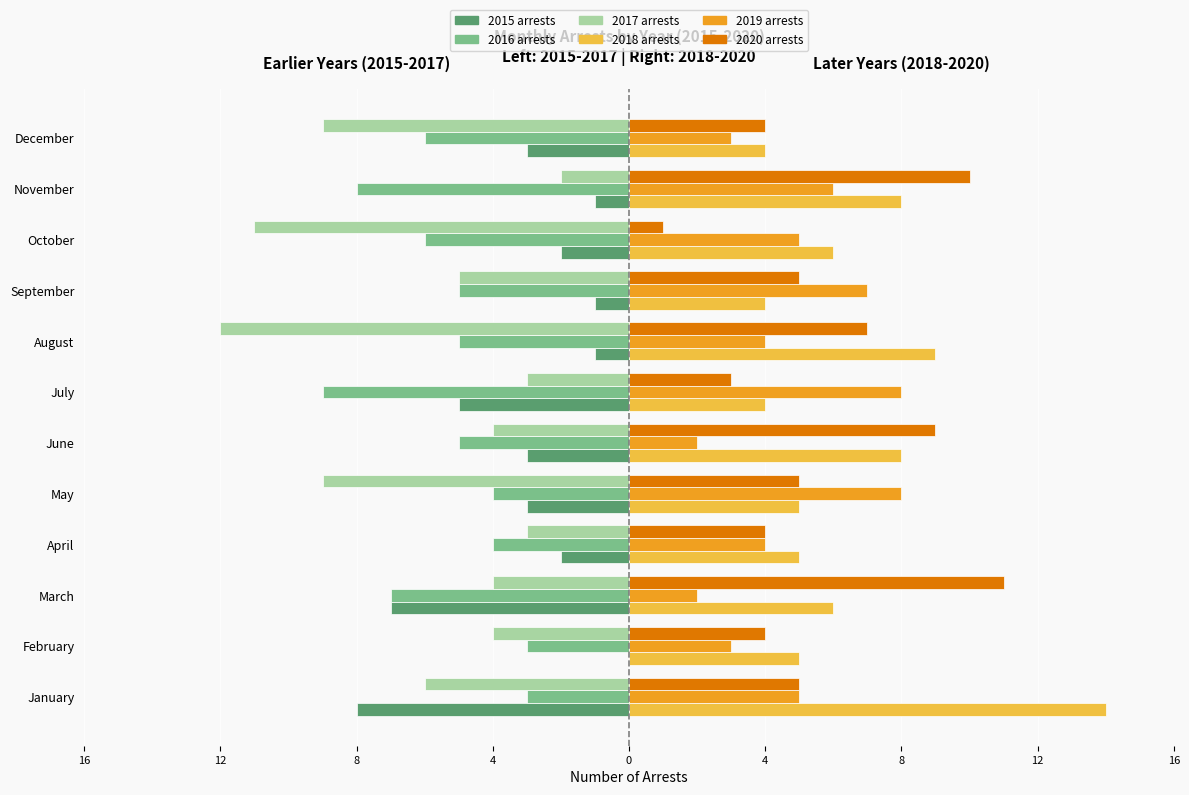

What are all the series names shown in the legend?

2015 arrests, 2016 arrests, 2017 arrests, 2018 arrests, 2019 arrests, 2020 arrests